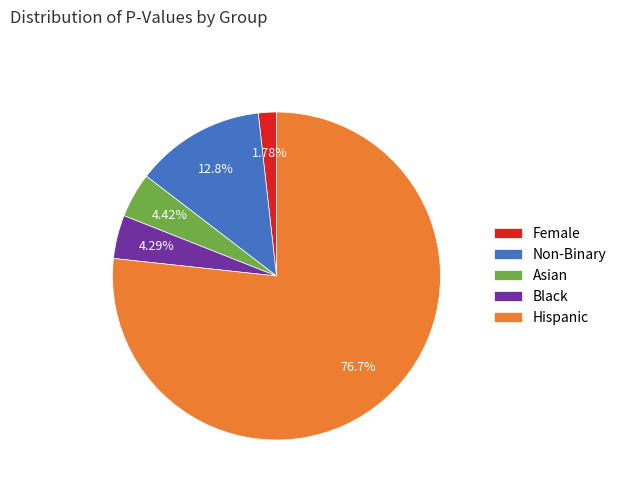

Which has a higher value, Non-Binary or Hispanic?

Hispanic